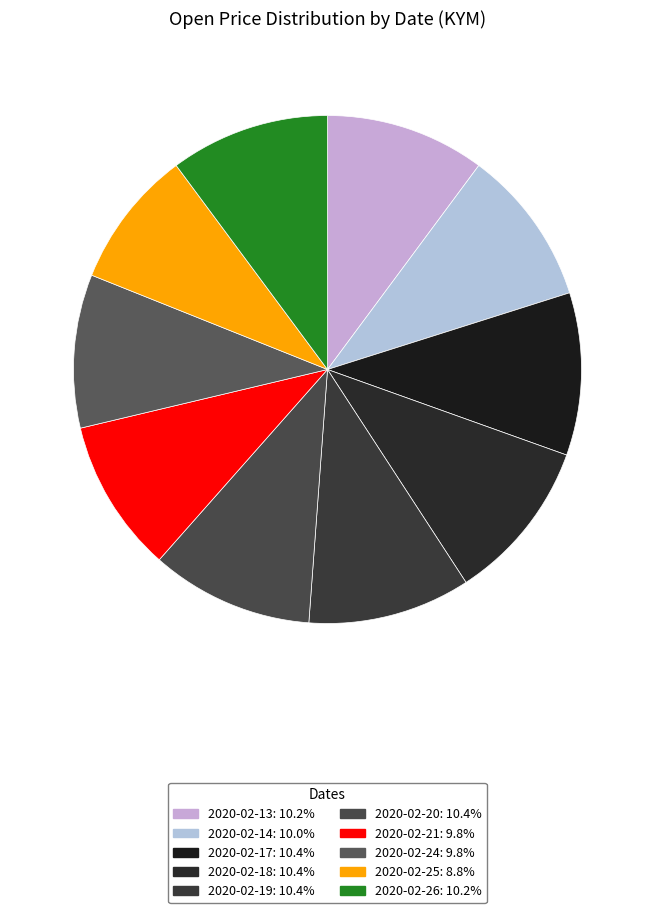

Is 2020-02-19 the majority of the pie?

No